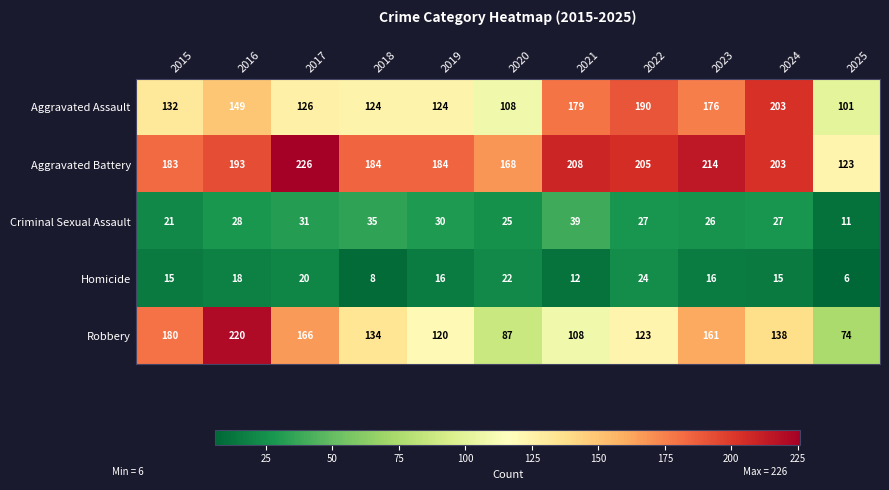

At how many categories does at least one series exceed 177?

9